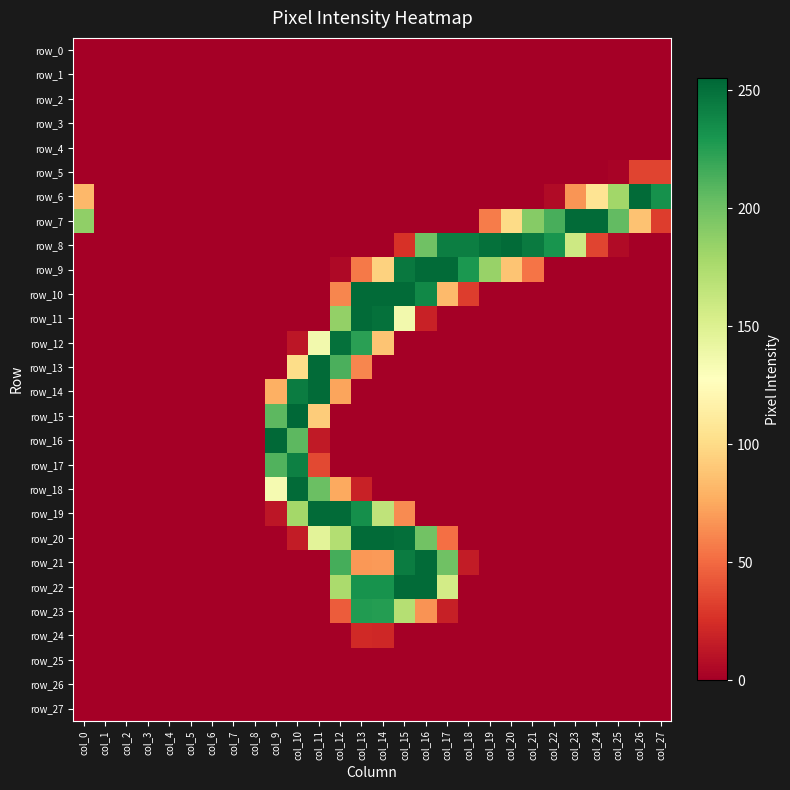

At how many categories does at least one series exceed 135?

20